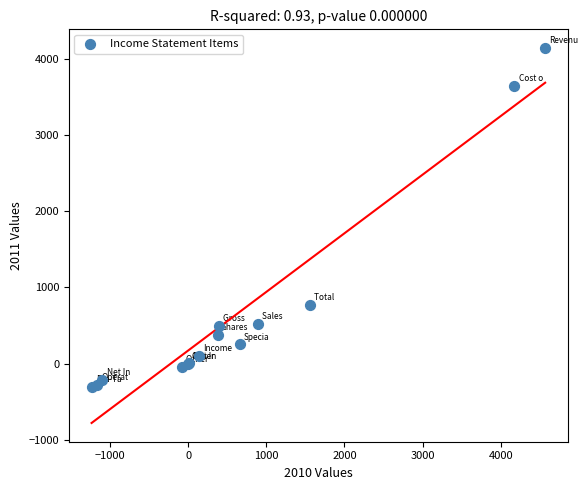

What Y value in the scatter plot is closest to 1913?

770